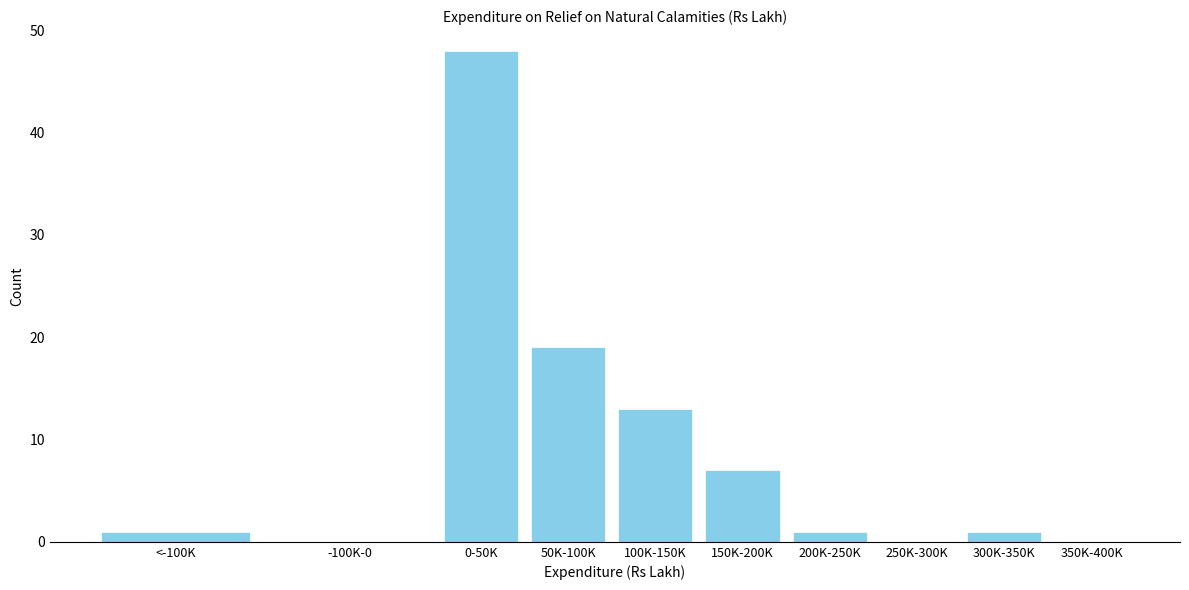

Reading right to left, transcribe all the data shown in this chart.

350K-400K=0	300K-350K=1	250K-300K=0	200K-250K=1	150K-200K=7	100K-150K=13	50K-100K=19	0-50K=48	-100K-0=0	<-100K=1